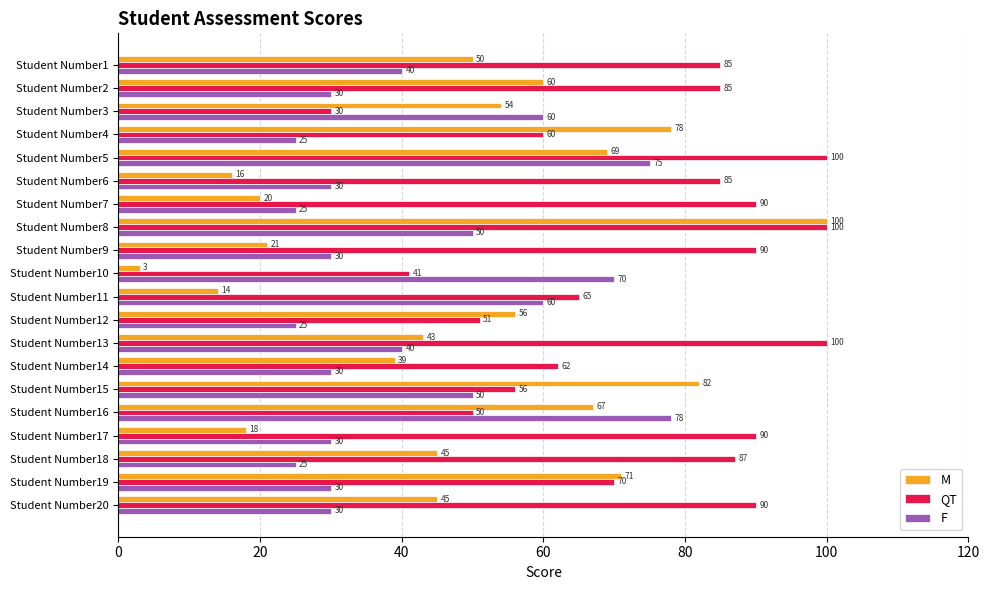

At which category does the chart reach its minimum across all series?

Student Number10